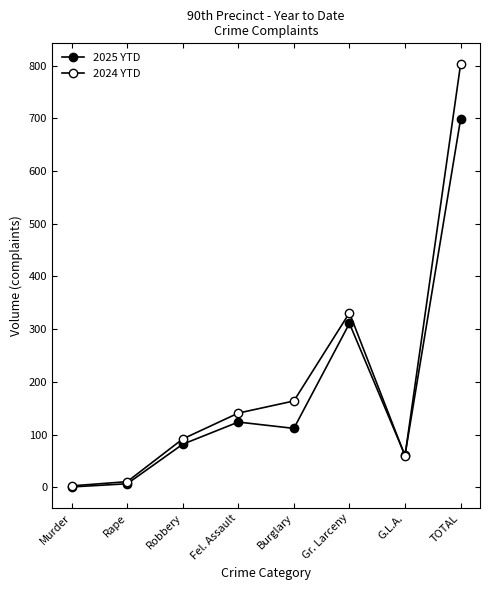

At which category does 2024 YTD reach its first local valley?

G.L.A.